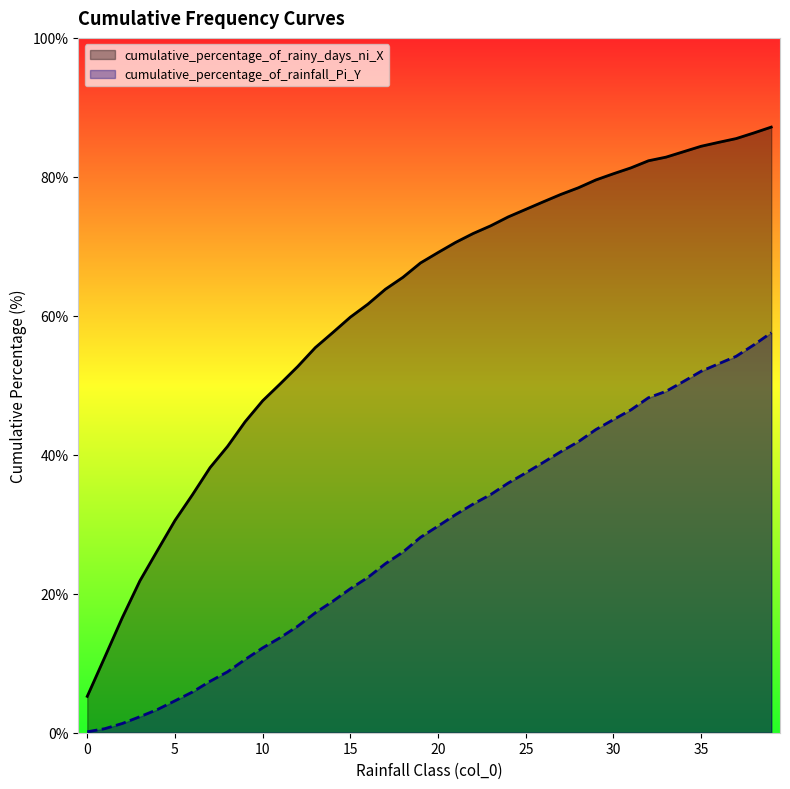

Read the cumulative_percentage_of_rainfall_Pi_Y value at 24.

35.9